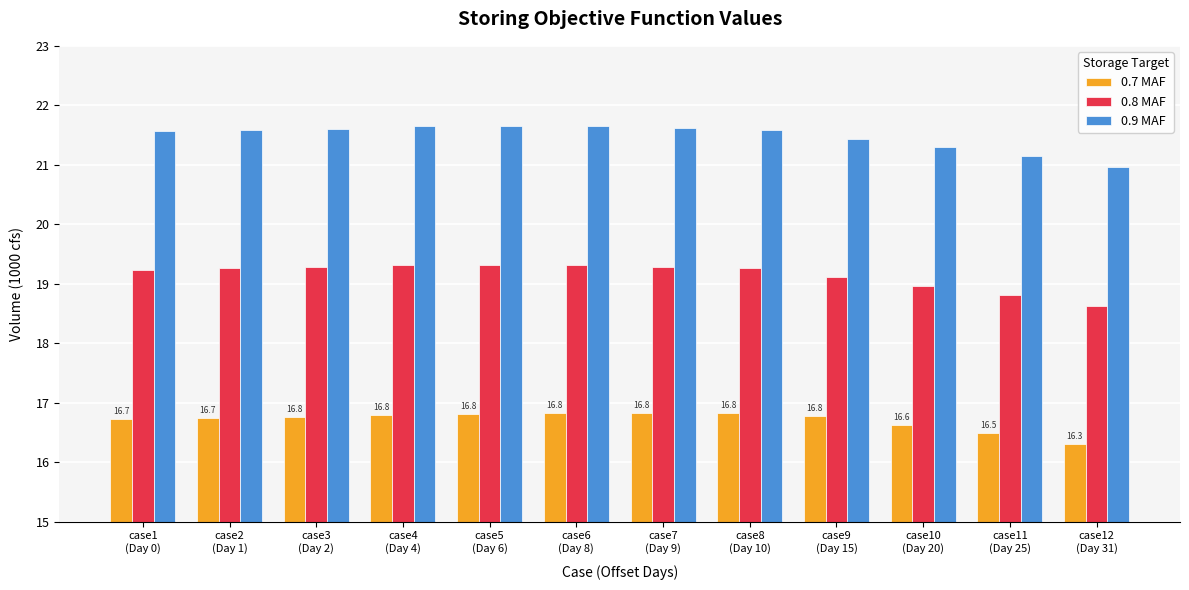

What is the maximum value shown in the chart?

21.7